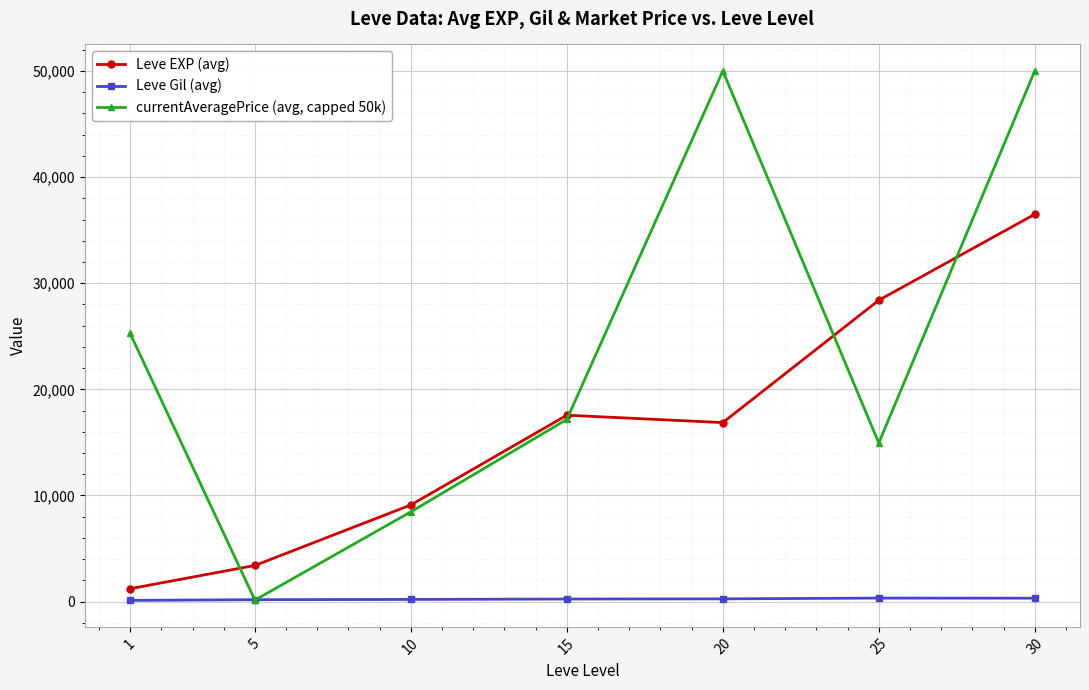

The currentAveragePrice (avg, capped 50k) series shows 8458.3 at 10. True or false?

True